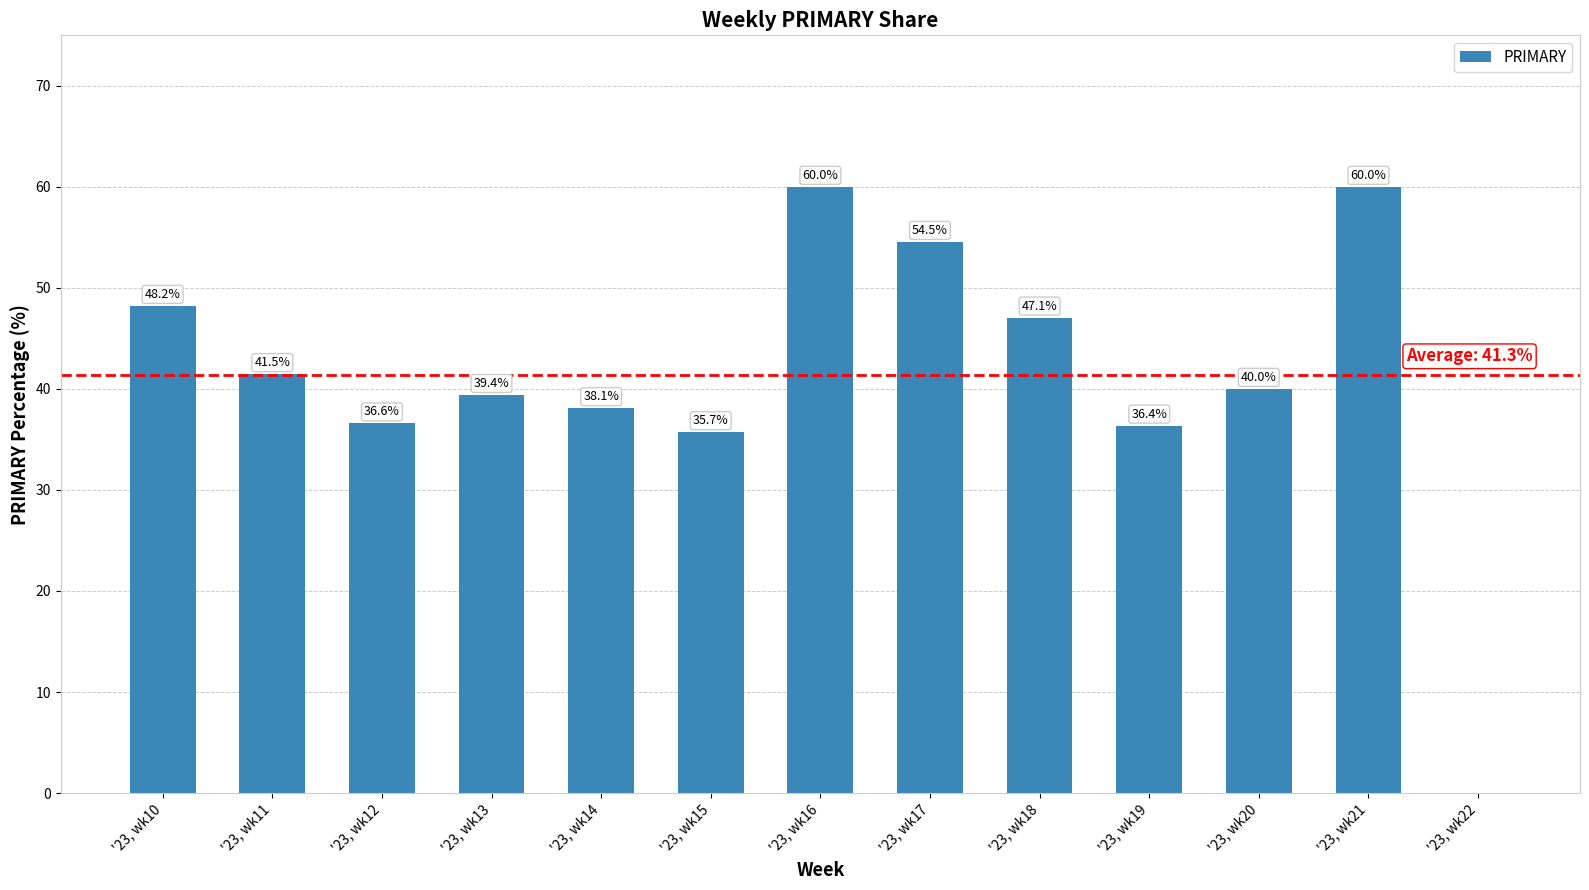

Which has a higher value, '23, wk12 or '23, wk15?

'23, wk12